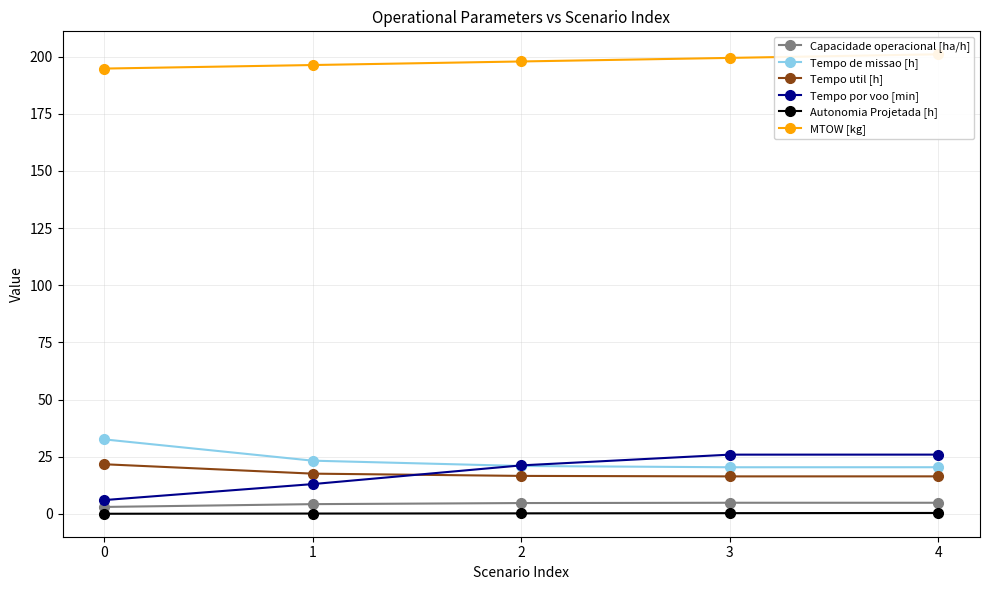

What is the value of the Tempo de missao [h] point at the 2nd from the left?

23.3